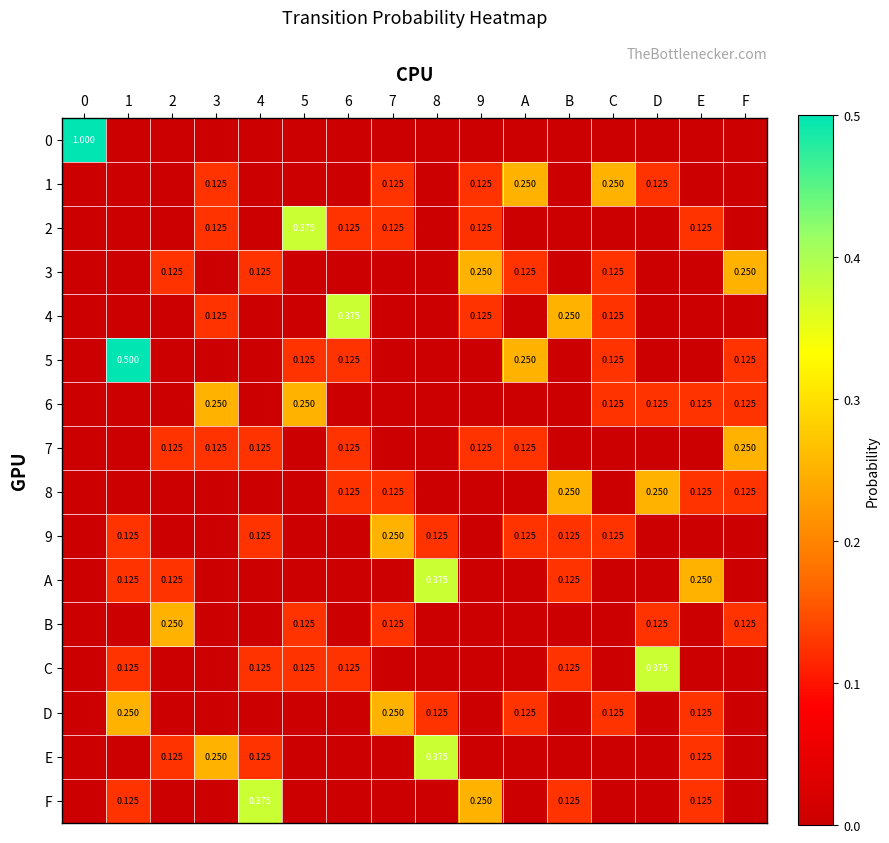

Is the value of C at D greater than the value of F at 9?

Yes